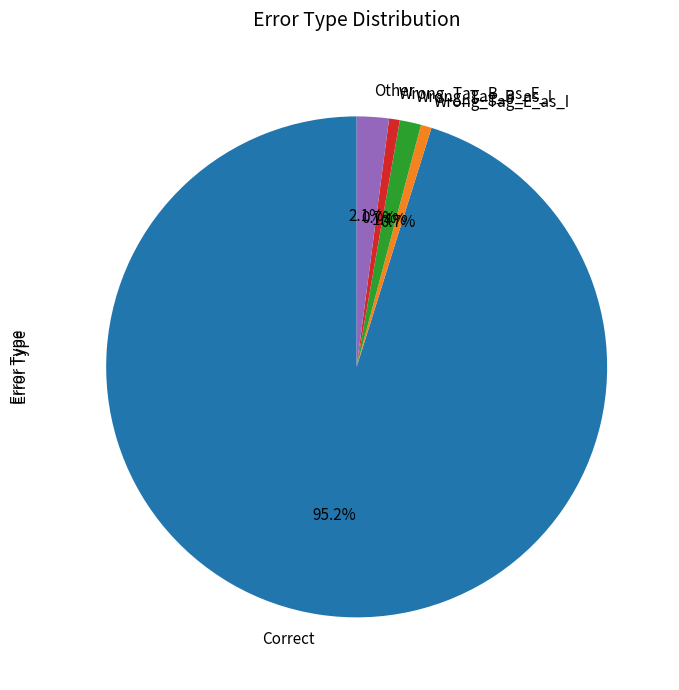

Which has a higher value, Wrong_Tag_B_as_I or Correct?

Correct